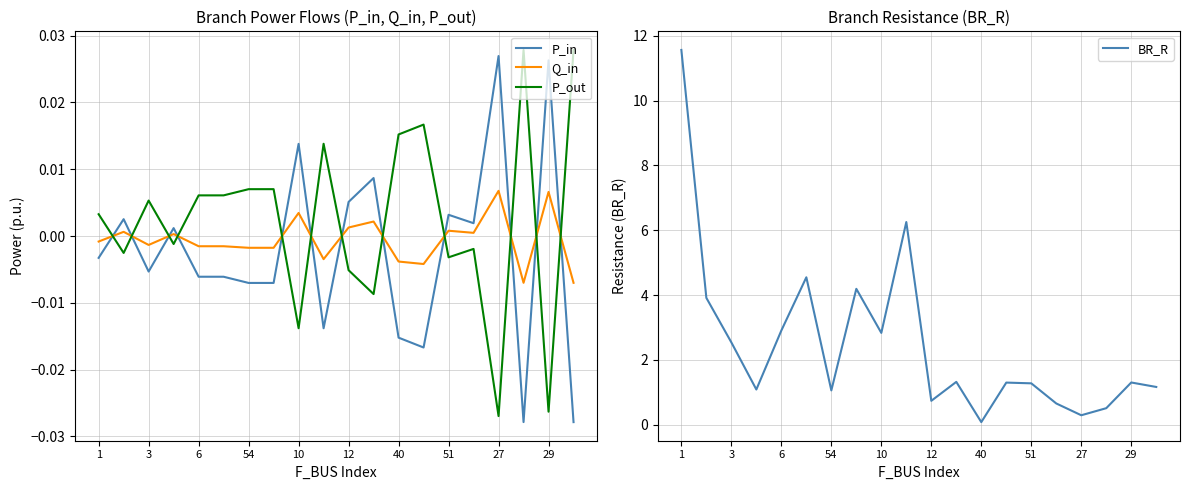

How many values in the BR_R series are below 1?

5